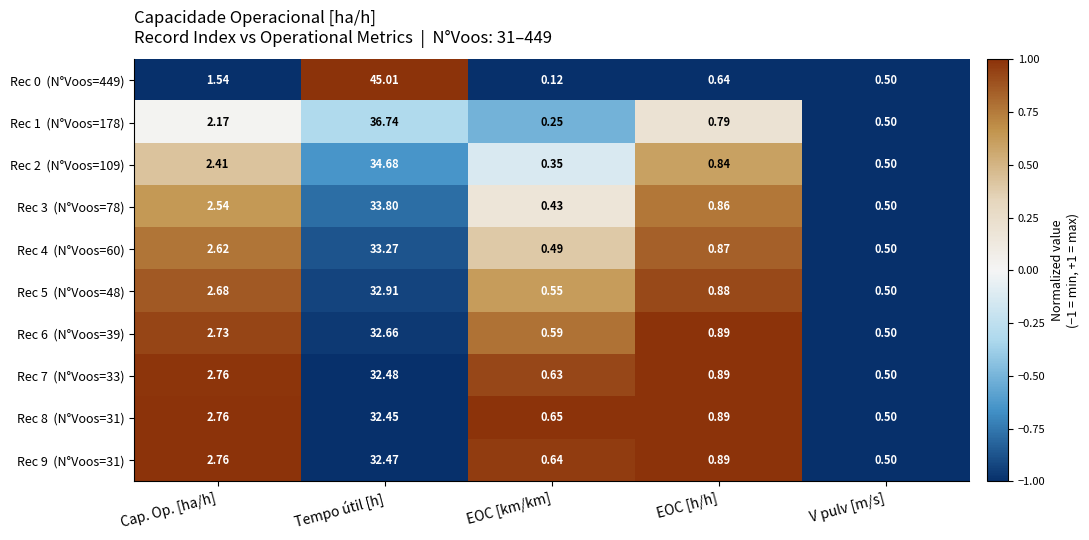

Which category has the lowest value across all series?

EOC [km/km]